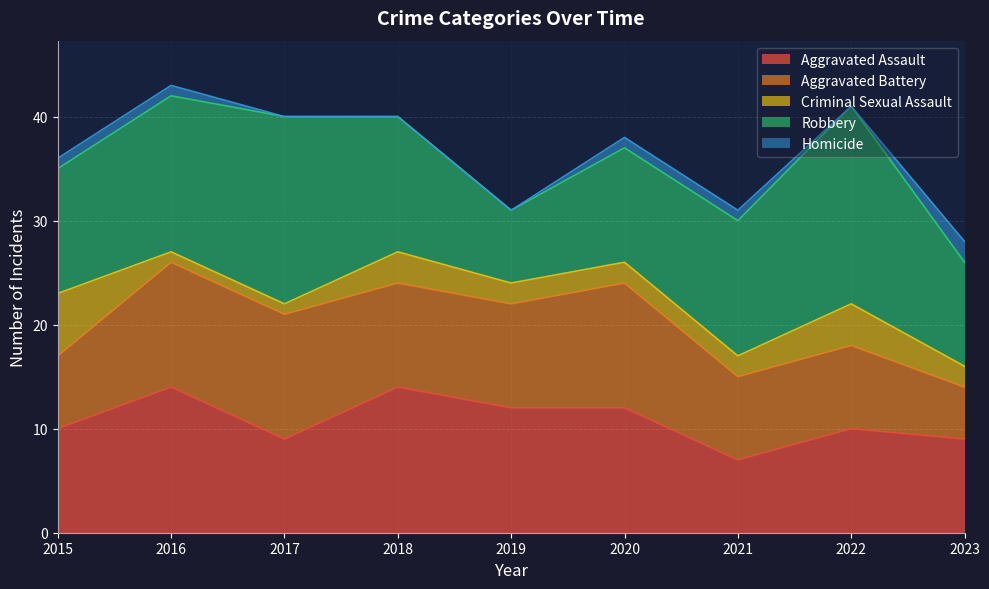

Which series has the widest spread of values?

Robbery